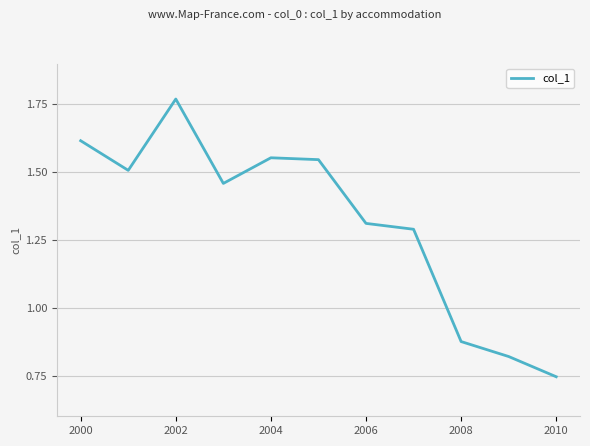

Does the chart display data point markers on the line(s)?

No